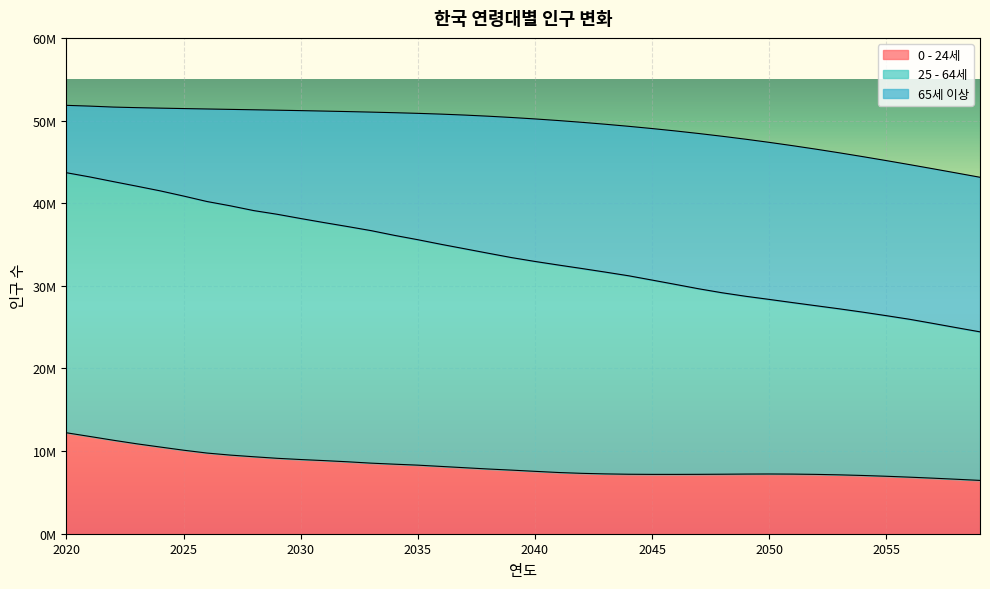

At which category is the sum across all series the highest?

2020